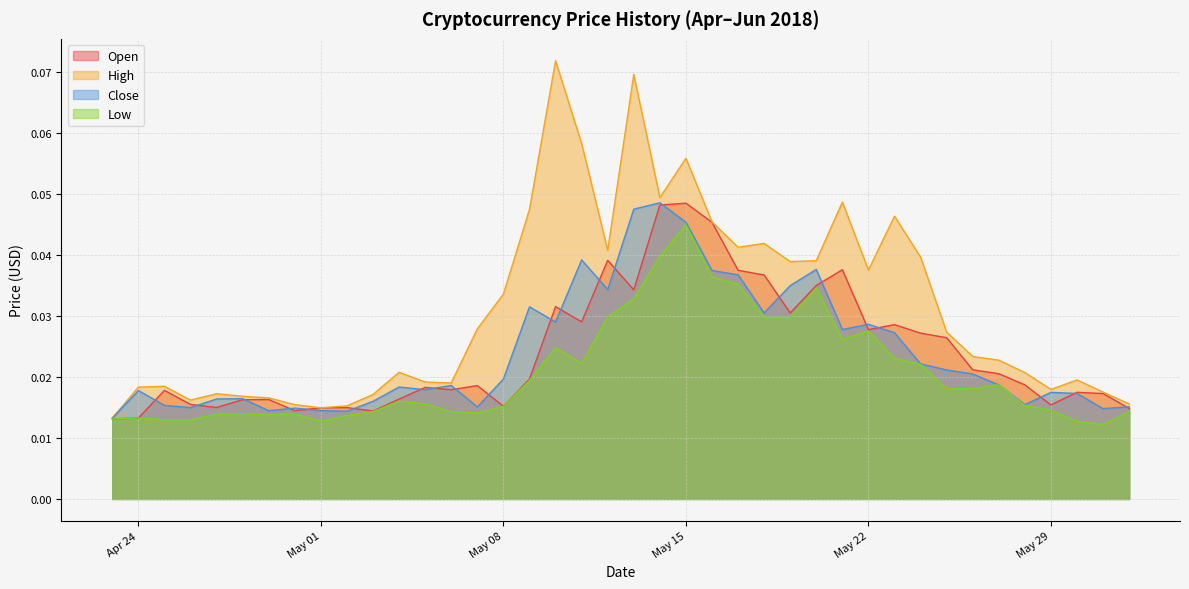

At how many categories does at least one series exceed 0?

40